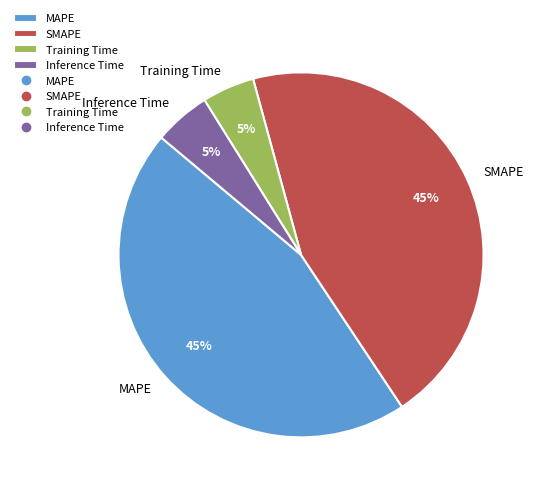

To the nearest percent, what is the average slice percentage?

25%